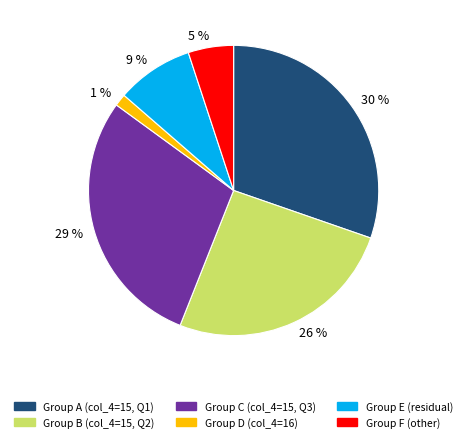

Is there a majority slice in this chart?

No